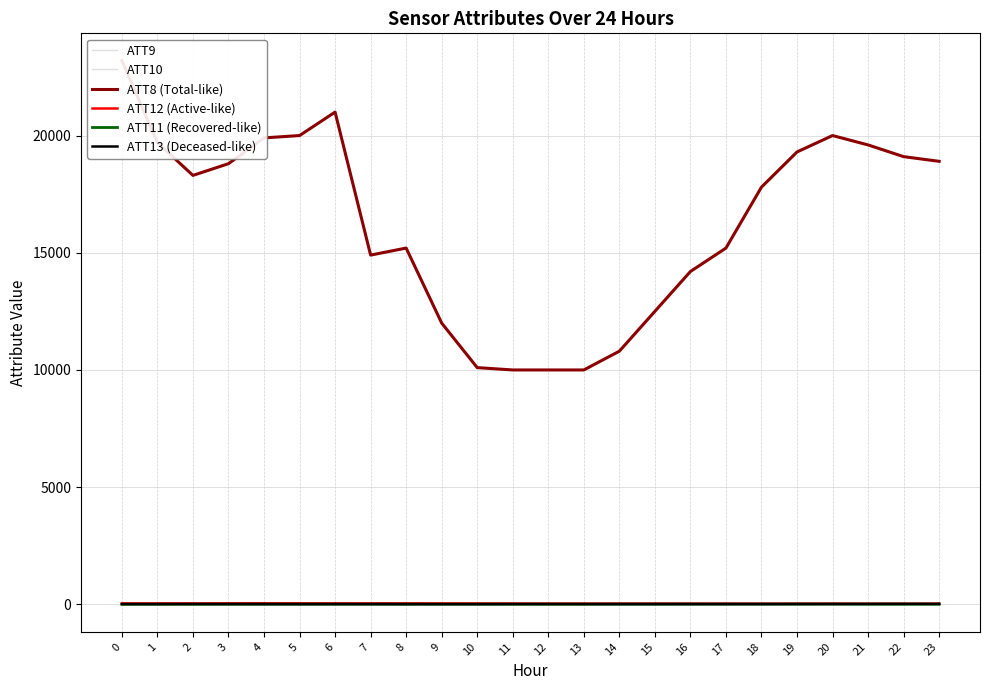

The ATT12 (Active-like) series shows 44.9 at 20. True or false?

False